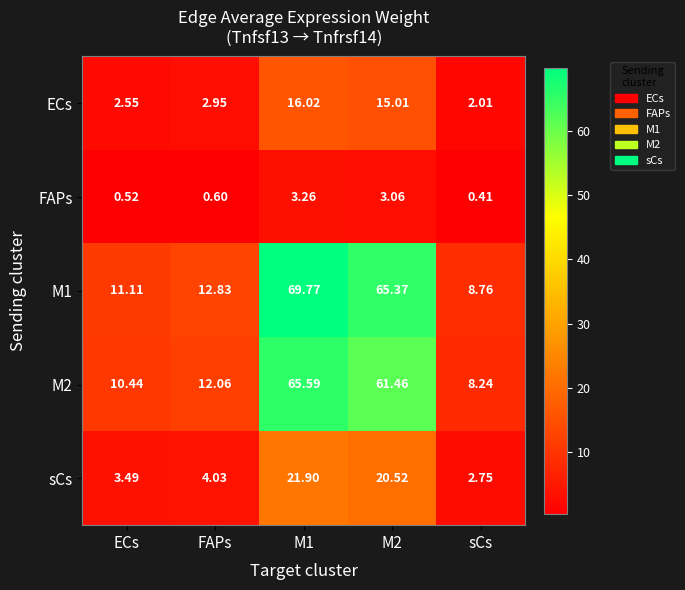

At how many categories does at least one series exceed 51?

2